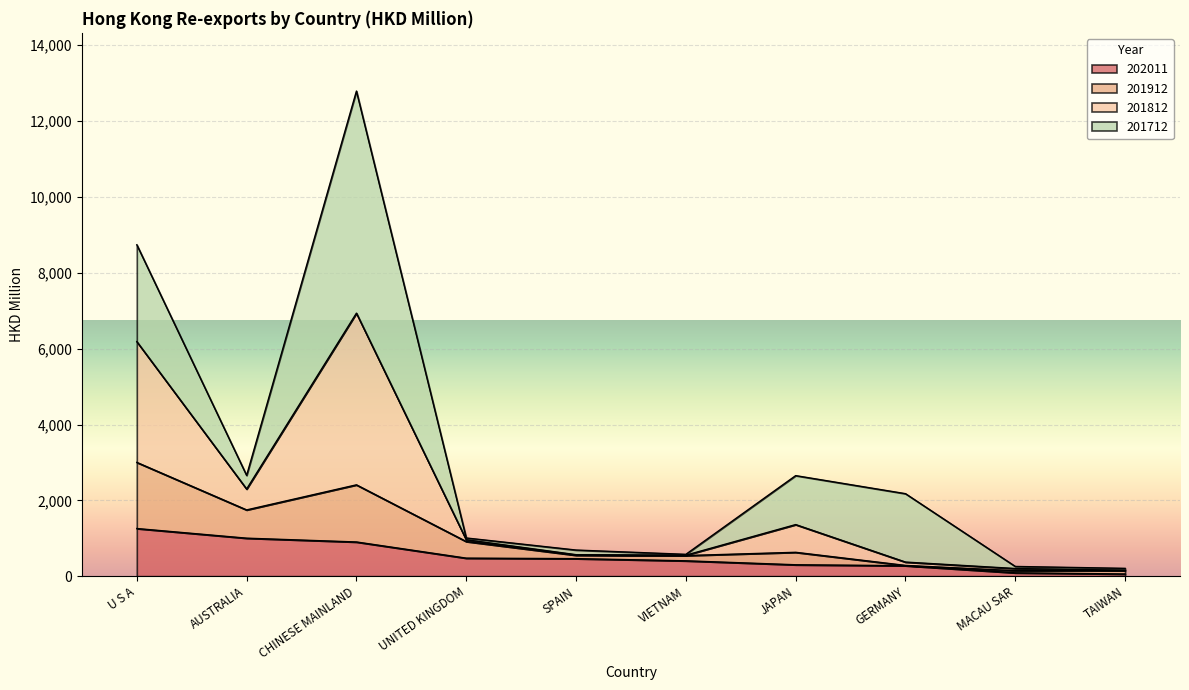

What is the label of the 1st point from the right?

TAIWAN